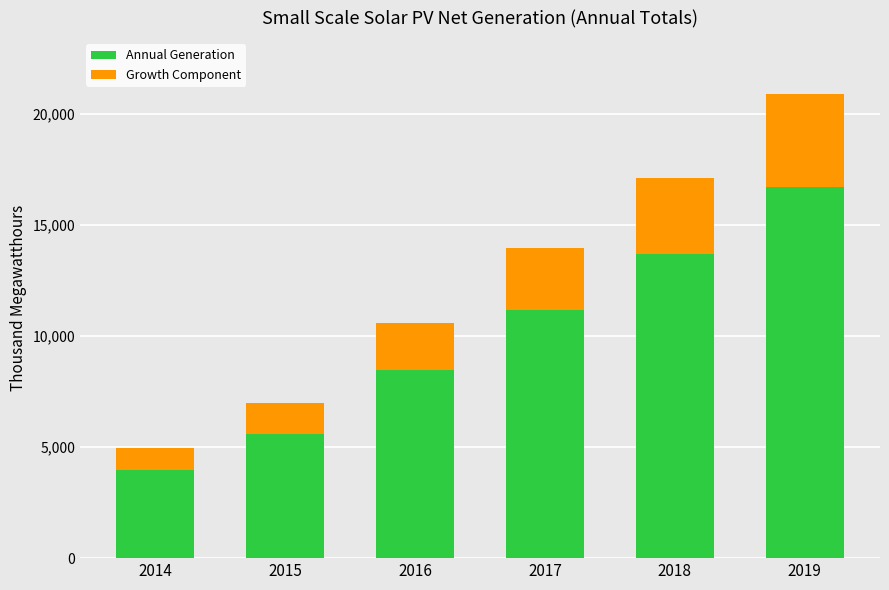

What is the highest value of the Annual Generation series?

16721.6